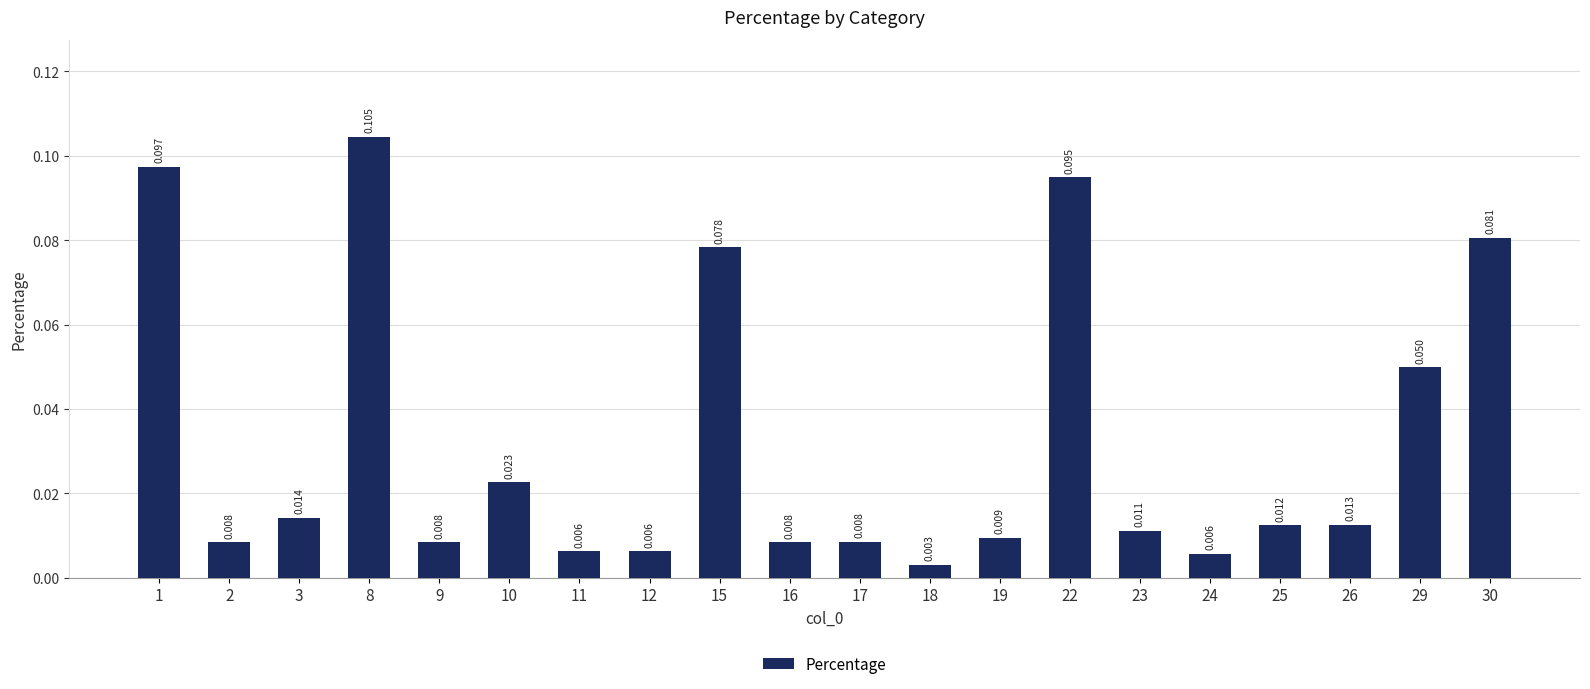

Reading right to left, what are all the values shown in this chart?

30=0.1	29=0.0	26=0.0	25=0.0	24=0.0	23=0.0	22=0.1	19=0.0	18=0.0	17=0.0	16=0.0	15=0.1	12=0.0	11=0.0	10=0.0	9=0.0	8=0.1	3=0.0	2=0.0	1=0.1